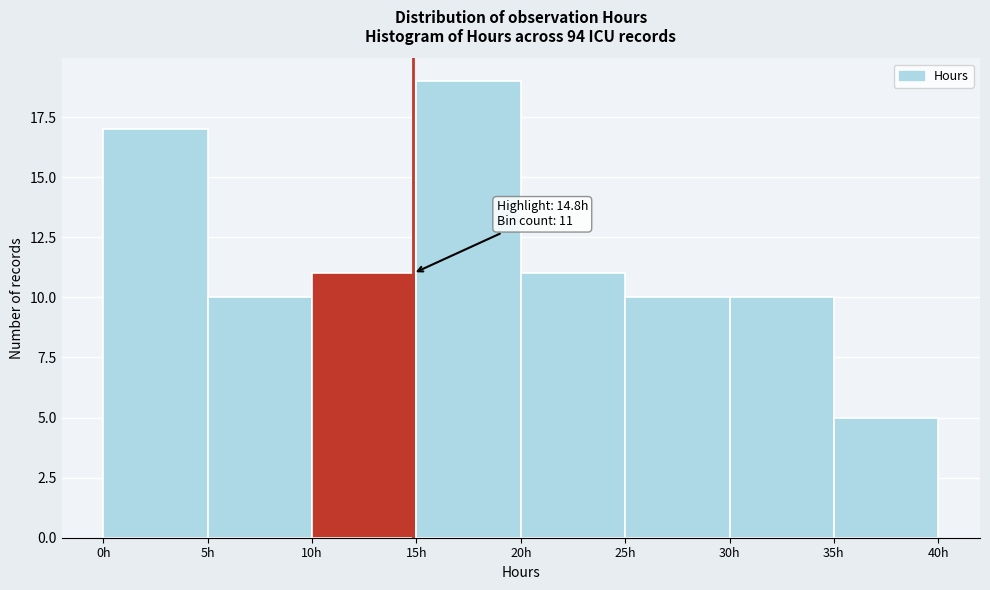

Over which range of the x-axis is the bar tallest?

15 to 20